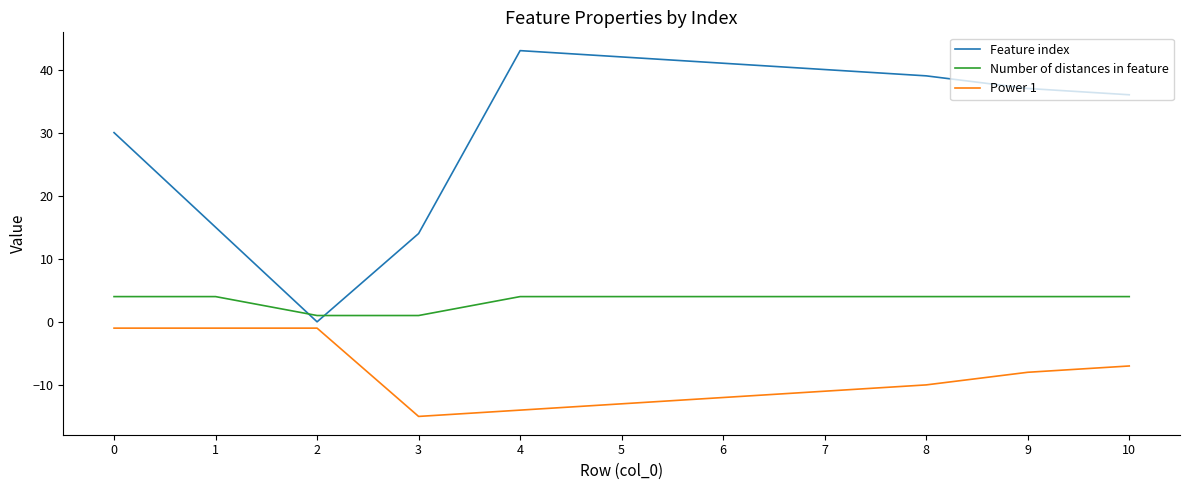

What is the sum of the Power 1 values at 10 and 1?

-8